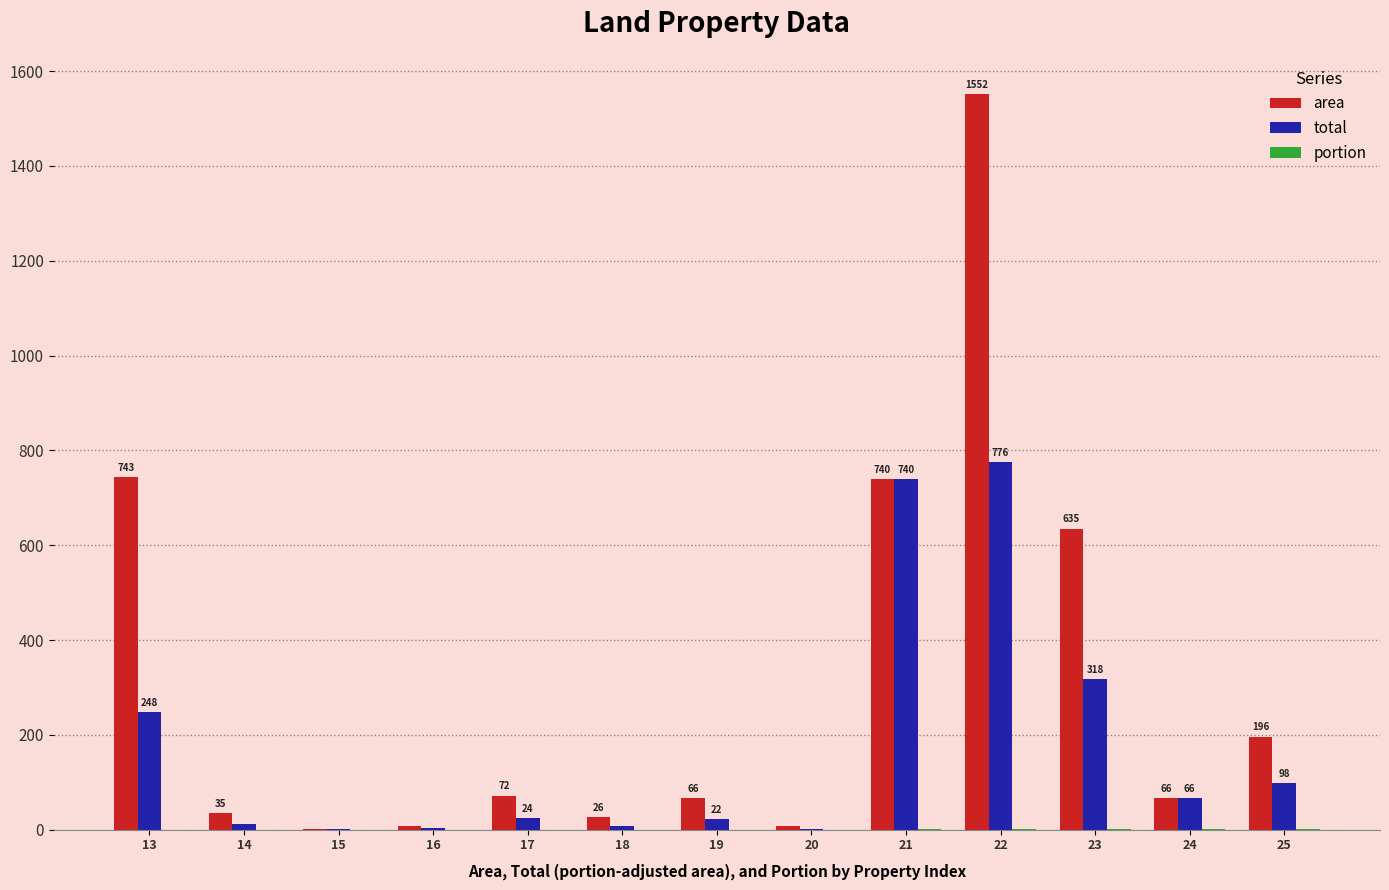

How many series are shown in this chart?

3